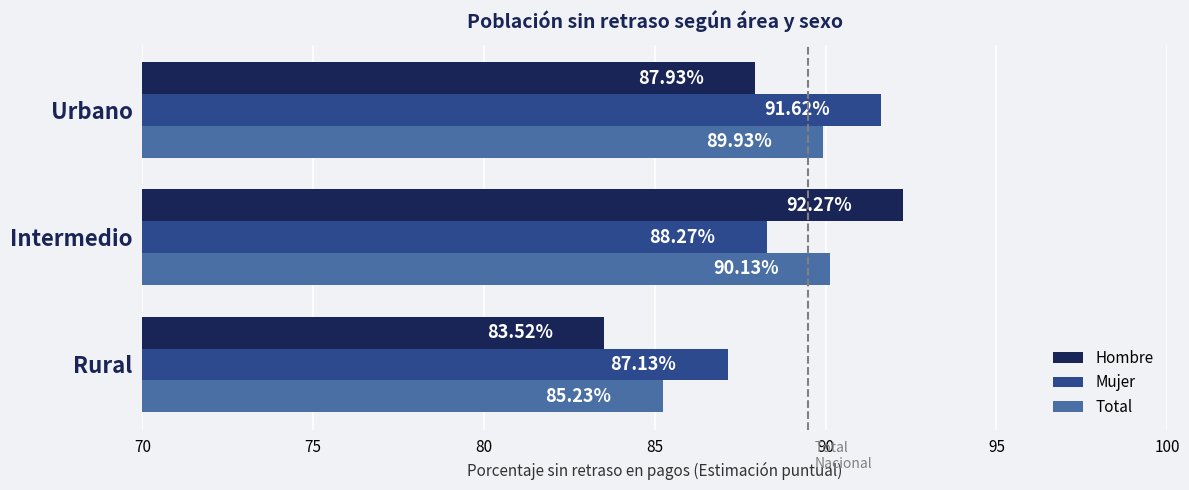

At which label is Total closest to 87?

Rural